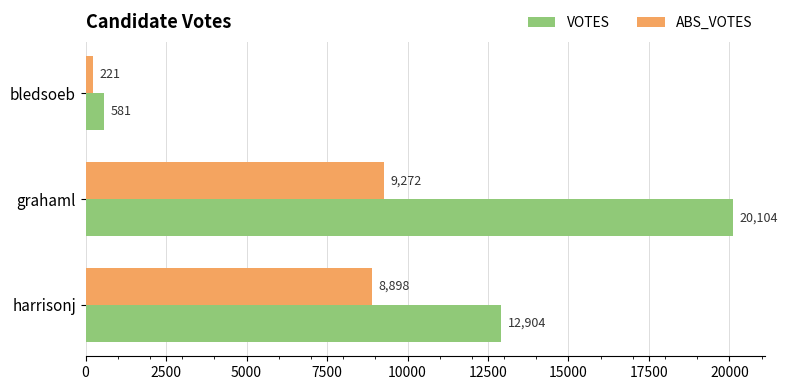

What is the average value of the VOTES series?

11196